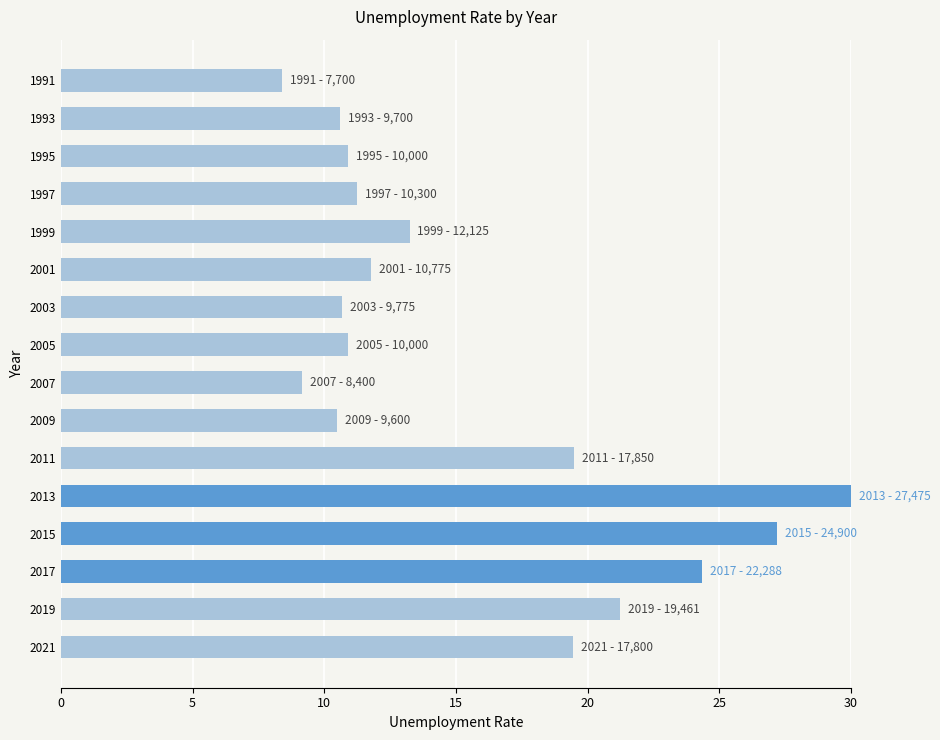

What is the minimum value shown in the chart?

8.4